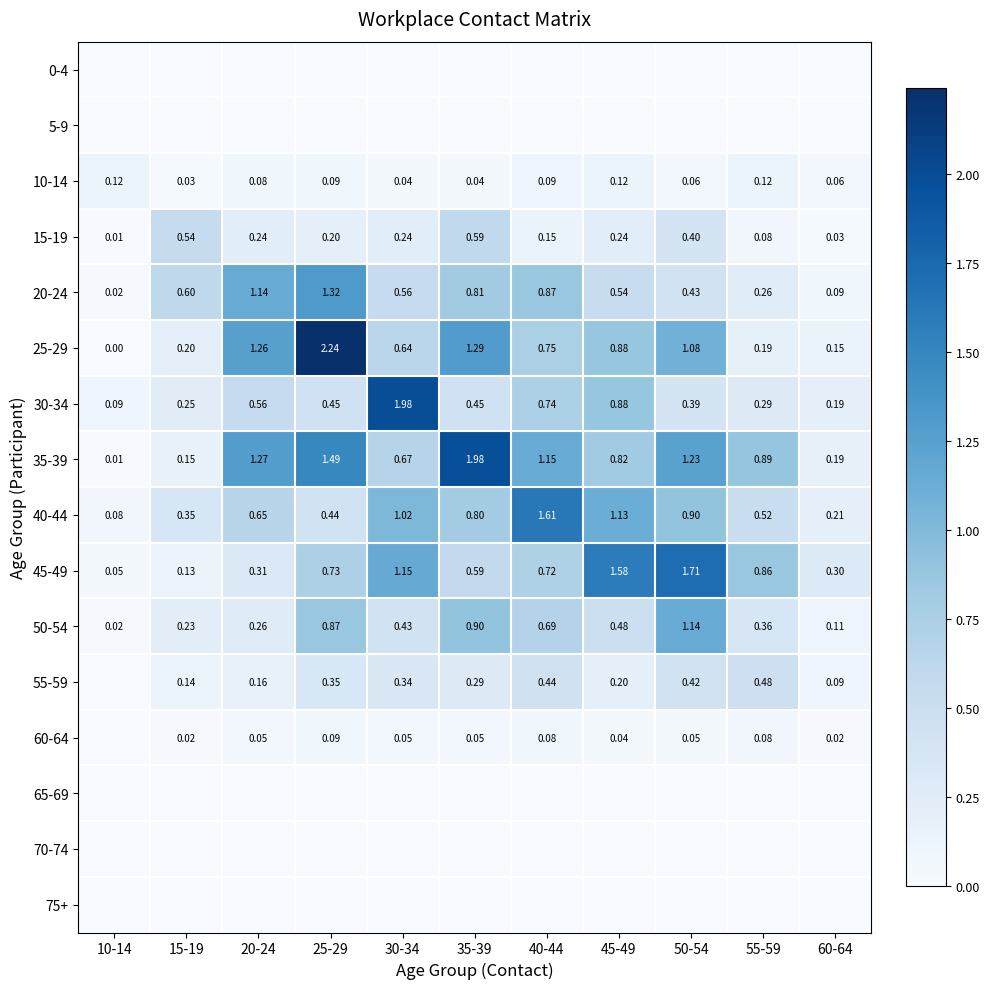

How many series are shown in this chart?

16